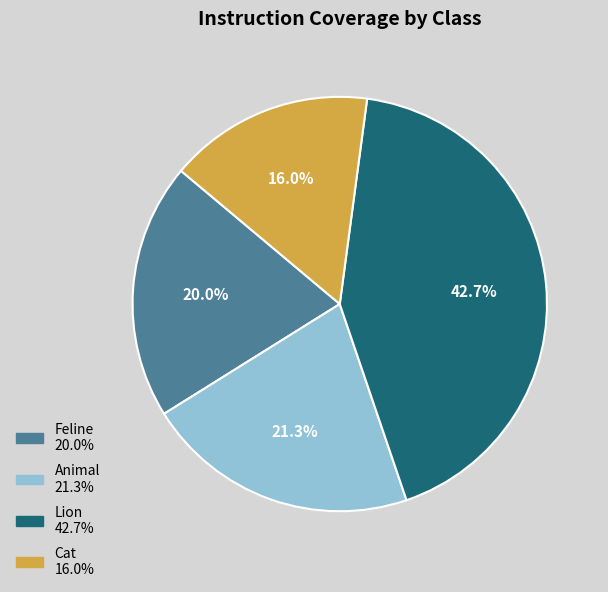

Combined, what portion of the pie is Animal and Cat?

37.3%